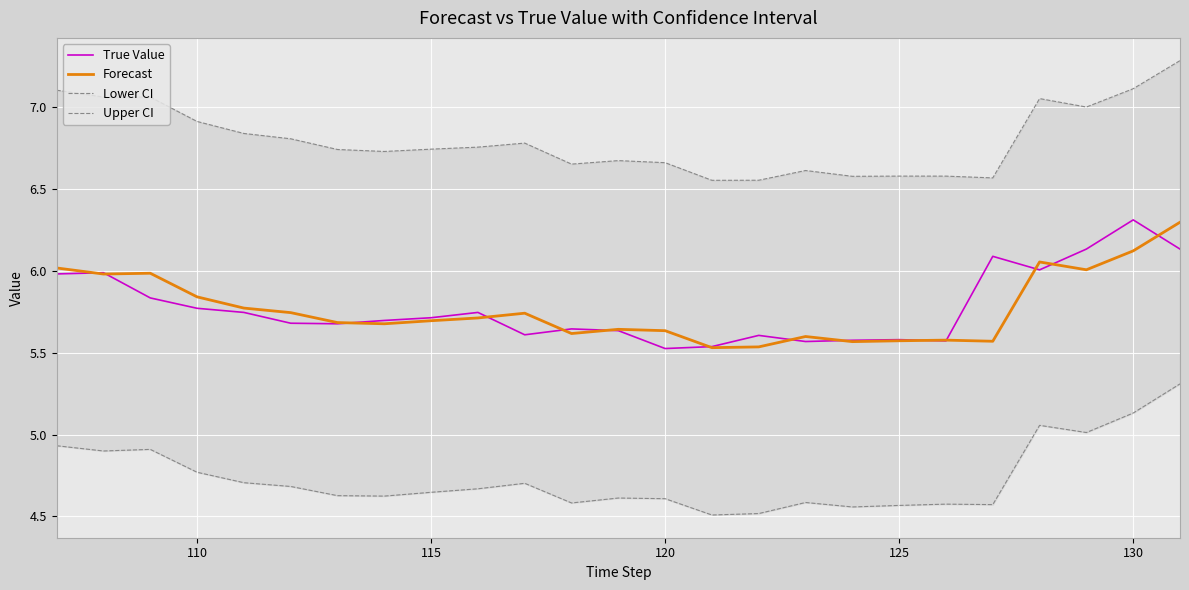

The True Value series shows 5.7 at 115. True or false?

True